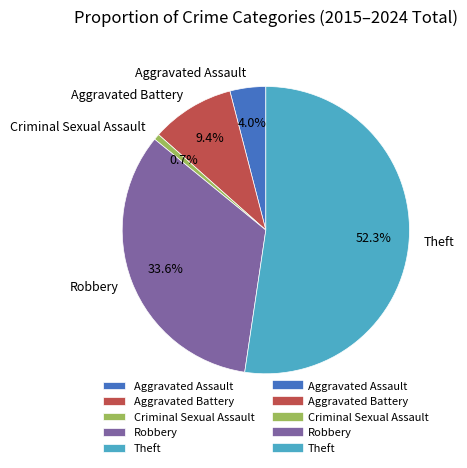

To the nearest percent, what is the combined percentage of Criminal Sexual Assault and Aggravated Battery?

10%